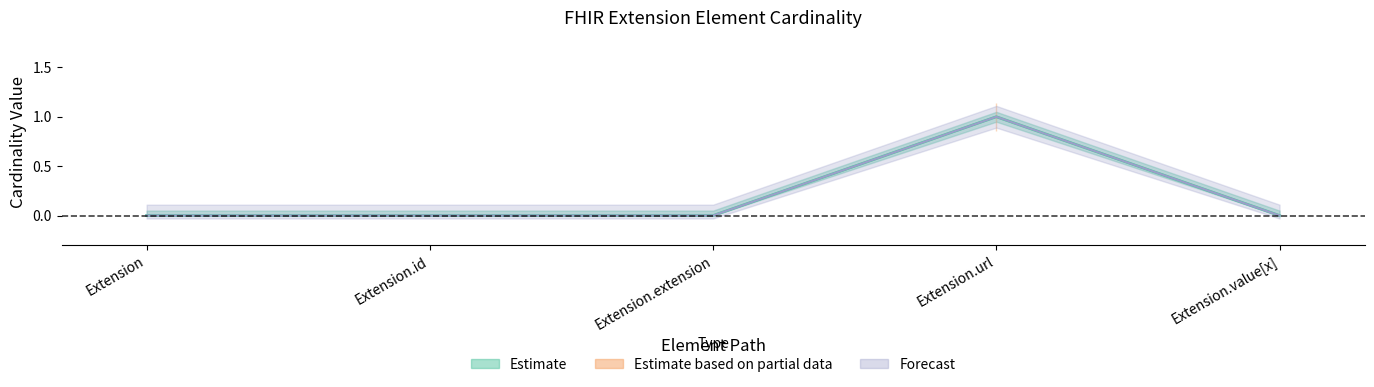

Which has a higher value, Extension or Extension.value[x]?

Extension